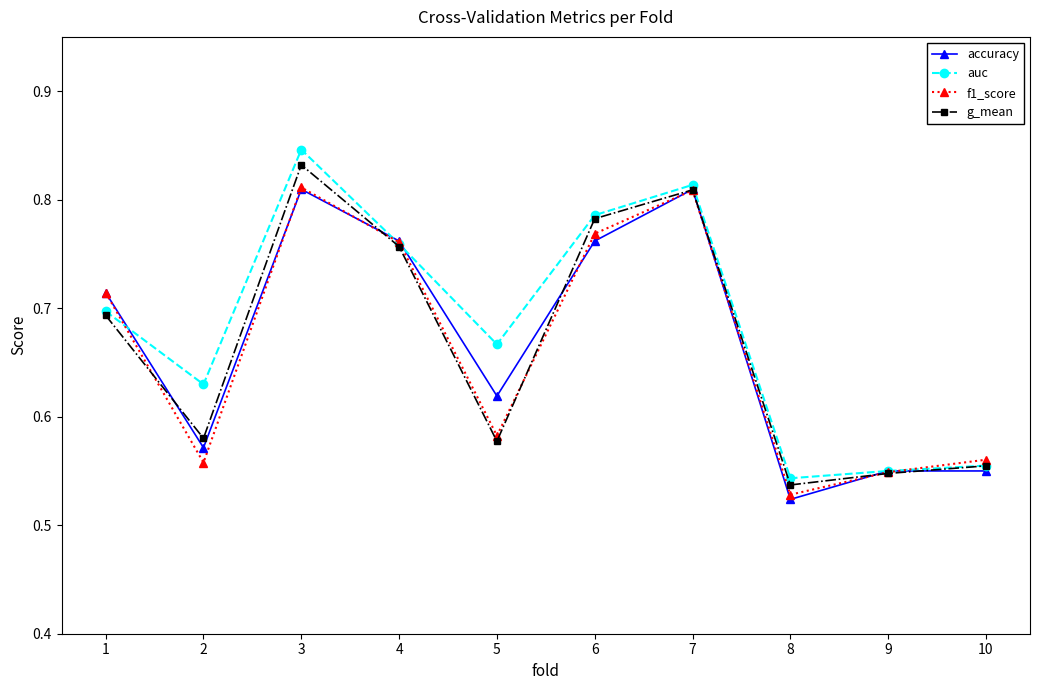

Which series has the widest spread of values?

auc